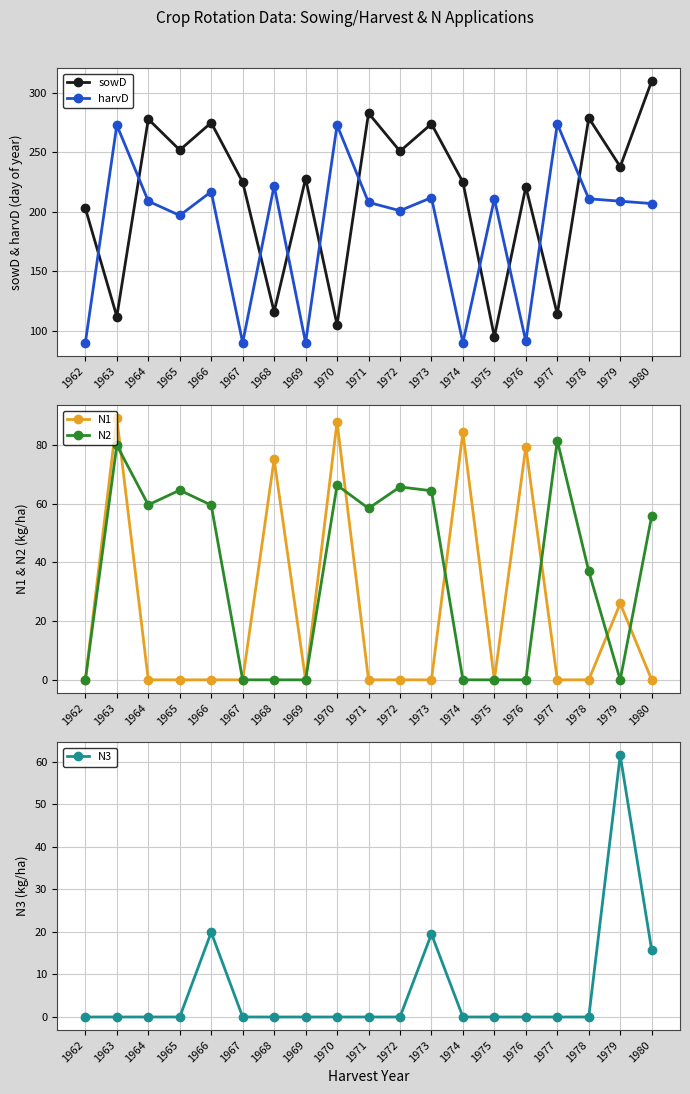

Reading left to right, list all the values displayed in this chart.

sowD: 1962=203.0	1963=112.0	1964=278.0	1965=252.0	1966=275.0	1967=225.0	1968=116.0	1969=228.0	1970=105.0	1971=283.0	1972=251.0	1973=274.0	1974=225.0	1975=95.0	1976=221.0	1977=114.0	1978=279.0	1979=238.0	1980=310.0
harvD: 1962=90.0	1963=273.0	1964=209.0	1965=197.0	1966=217.0	1967=90.0	1968=222.0	1969=90.0	1970=273.0	1971=208.0	1972=201.0	1973=212.0	1974=90.0	1975=211.0	1976=91.0	1977=274.0	1978=211.0	1979=209.0	1980=207.0
N1: 1962=0.0	1963=89.1	1964=0.0	1965=0.0	1966=0.0	1967=0.0	1968=75.1	1969=0.0	1970=87.8	1971=0.0	1972=0.0	1973=0.0	1974=84.3	1975=0.0	1976=79.4	1977=0.0	1978=0.0	1979=26.0	1980=0.0
N2: 1962=0.0	1963=79.9	1964=59.6	1965=64.6	1966=59.5	1967=0.0	1968=0.0	1969=0.0	1970=66.3	1971=58.4	1972=65.7	1973=64.4	1974=0.0	1975=0.0	1976=0.0	1977=81.5	1978=37.0	1979=0.0	1980=55.8
N3: 1962=0.0	1963=0.0	1964=0.0	1965=0.0	1966=19.9	1967=0.0	1968=0.0	1969=0.0	1970=0.0	1971=0.0	1972=0.0	1973=19.5	1974=0.0	1975=0.0	1976=0.0	1977=0.0	1978=0.0	1979=61.5	1980=15.7